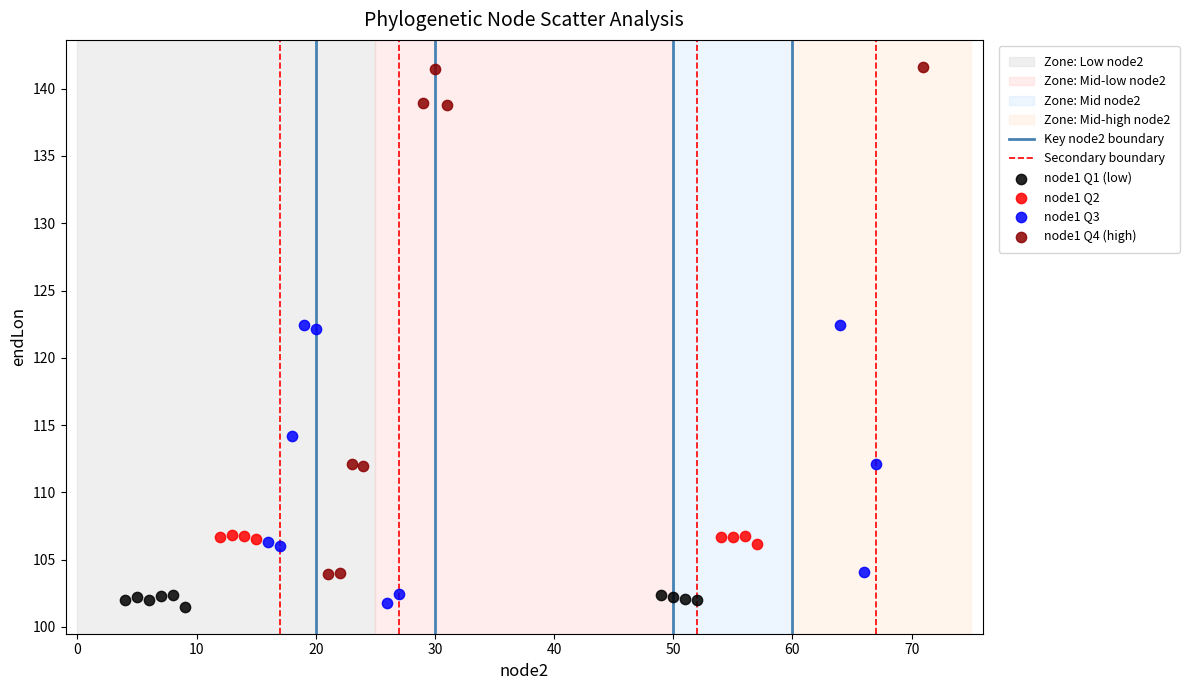

Which series contains the highest Y value?

node1 Q4 (high)